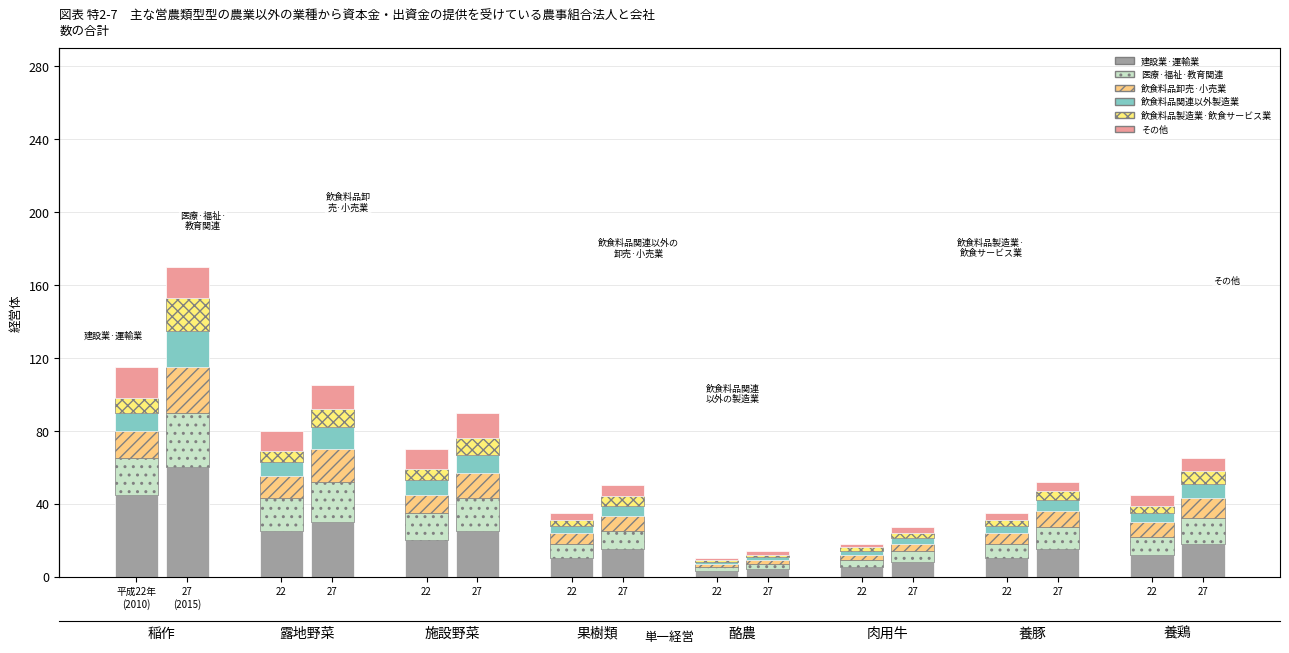

Read the 医療·福祉·教育関連 value at 27.

22